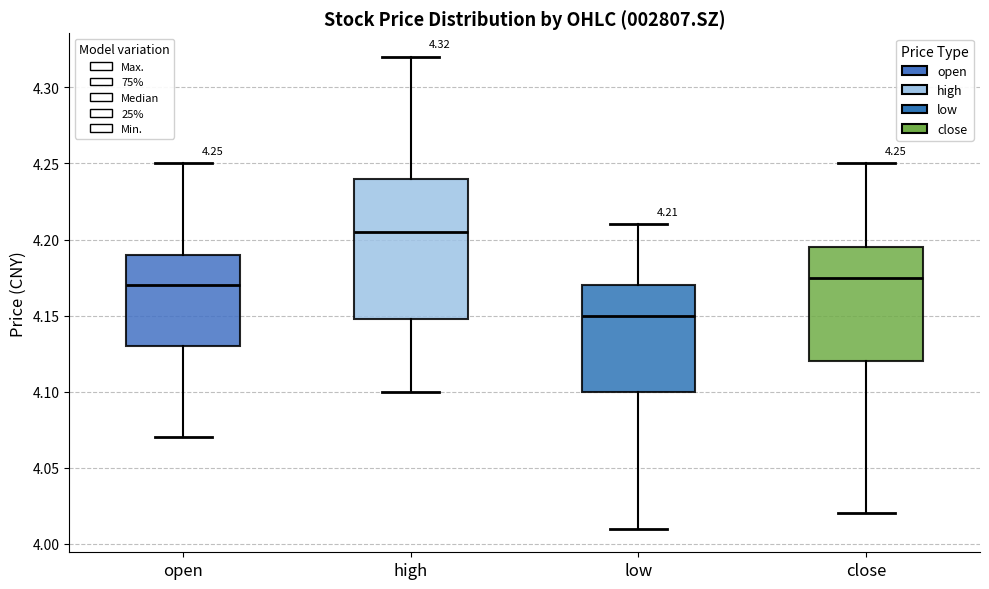

Comparing the boxes themselves (not the whiskers), which one is the tallest?

high